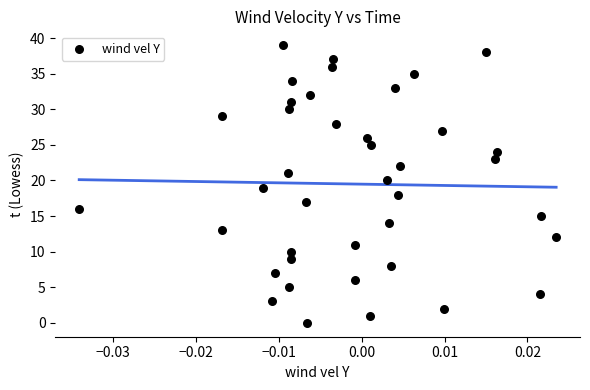

What is the range of Y values (max minus min)?

39